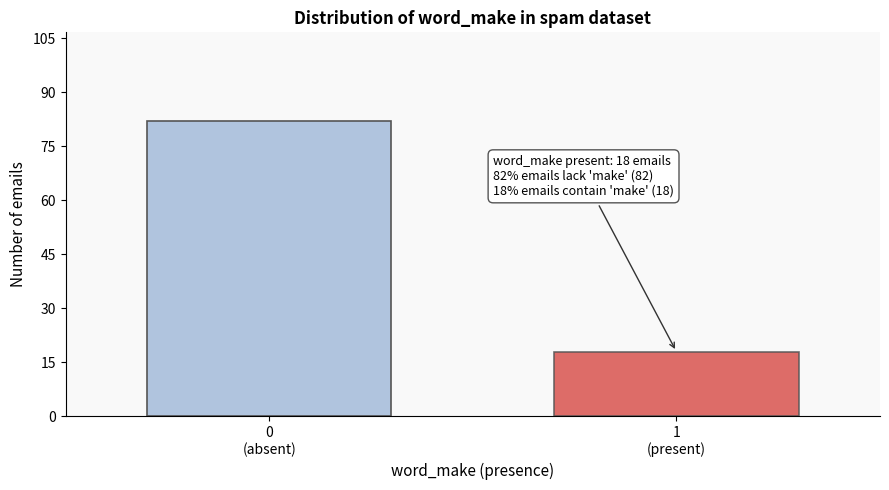

Reading left to right, list all the values displayed in this chart.

82	18